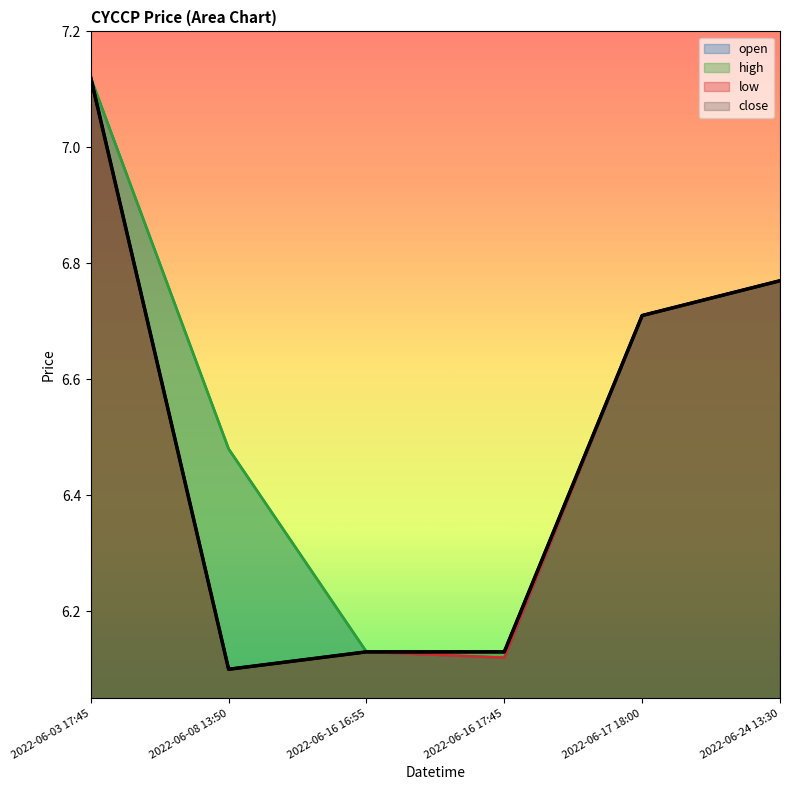

True or false: low and close intersect in this chart.

False